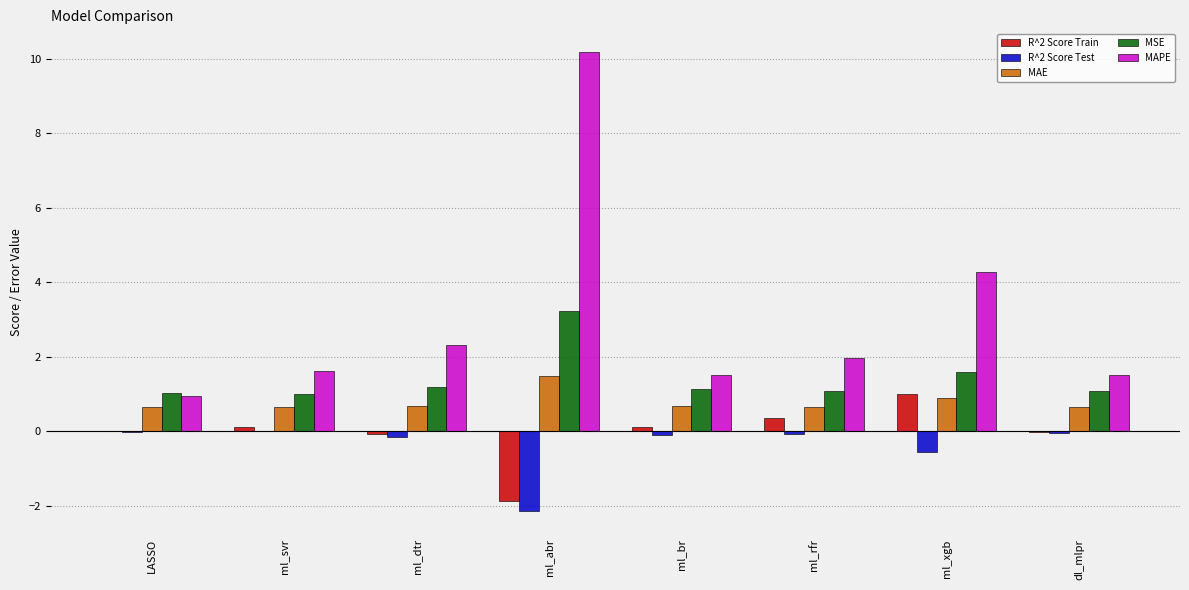

The value of MAE at dl_mlpr is 1.1. True or false?

False